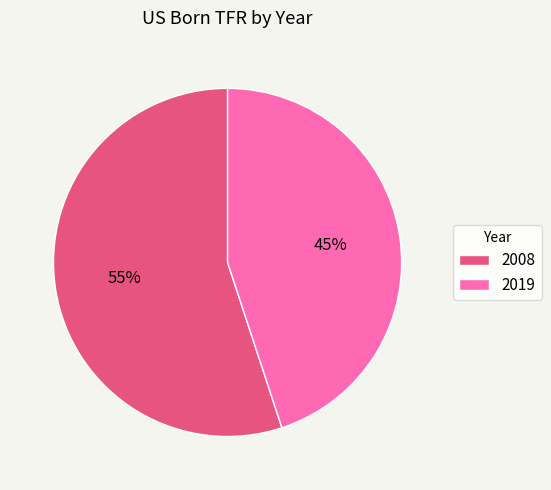

Rank the categories by value from lowest to highest.

2019, 2008